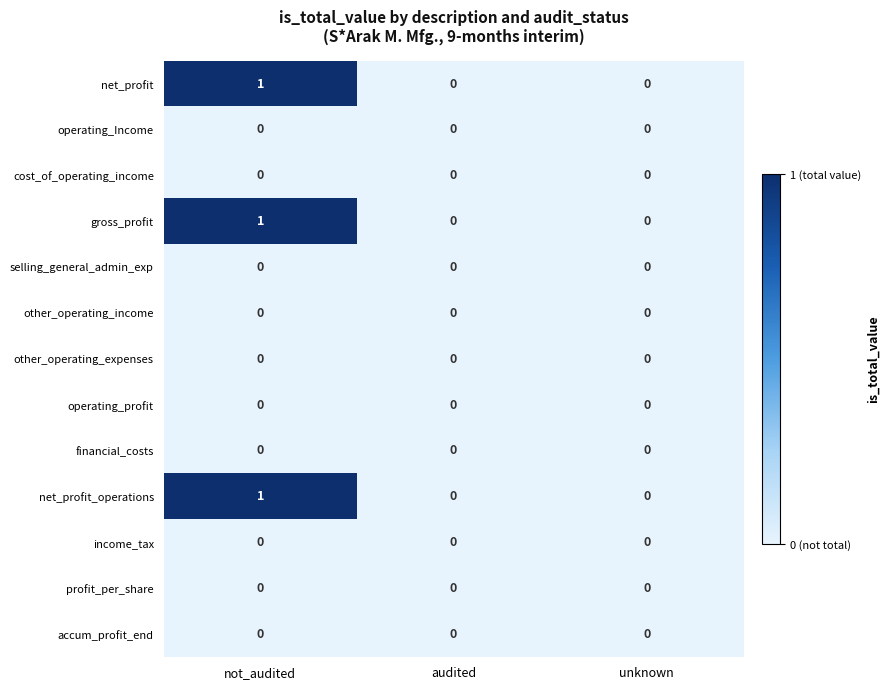

At which category is the sum across all series the highest?

not_audited